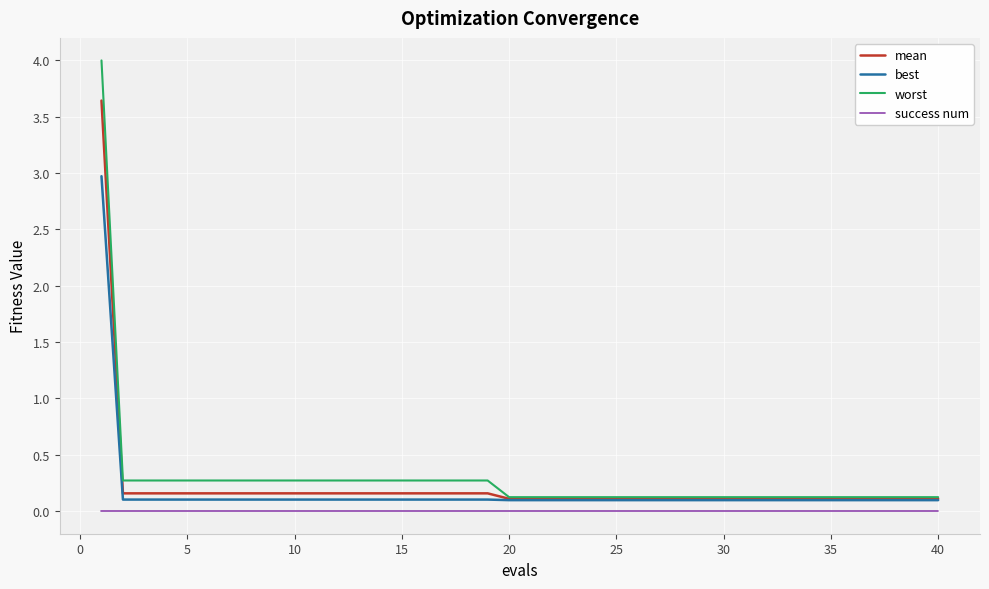

Rank the series by their maximum value, from highest to lowest.

worst, mean, best, success num